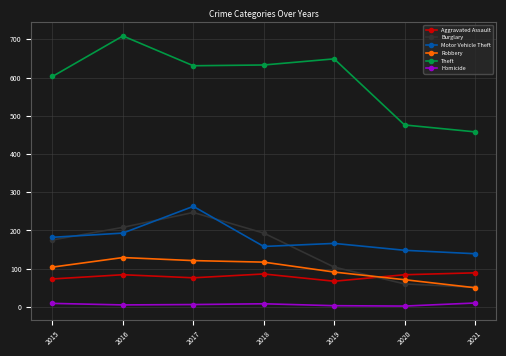

What are all the series names shown in the legend?

Aggravated Assault, Burglary, Motor Vehicle Theft, Robbery, Theft, Homicide